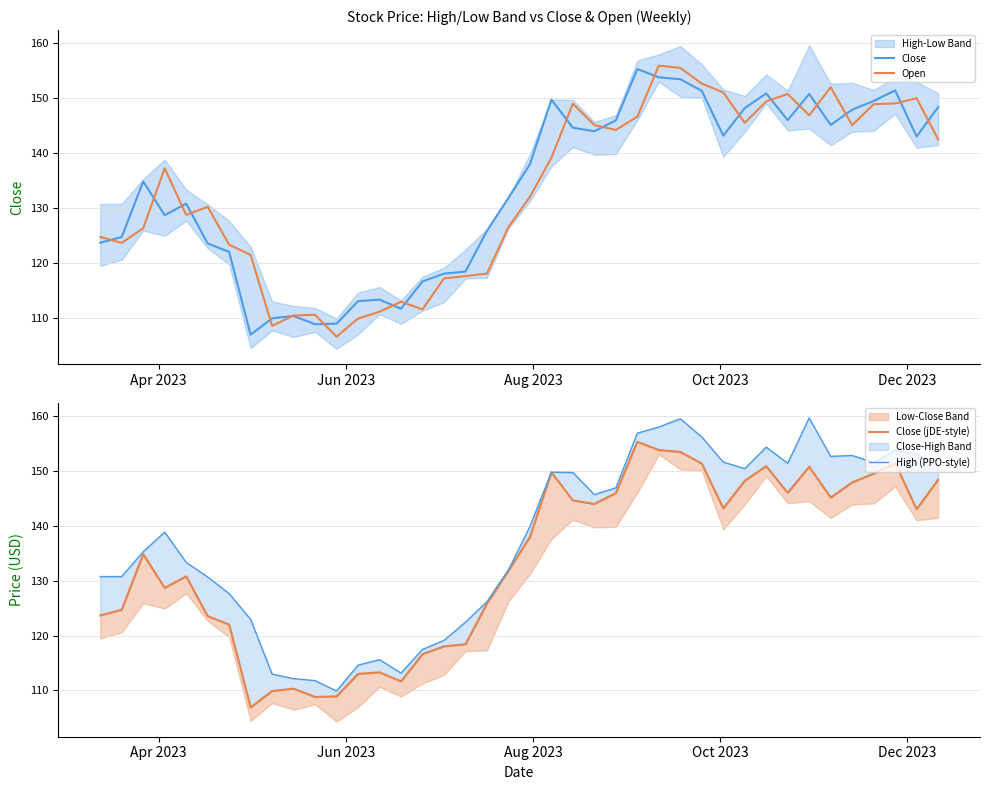

Is the value of Open at 6 greater than the value of High (PPO-style) at 12?

Yes